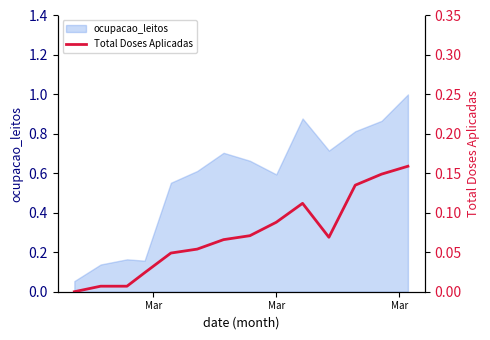

What is the highest value of the ocupacao_leitos series?

1.0